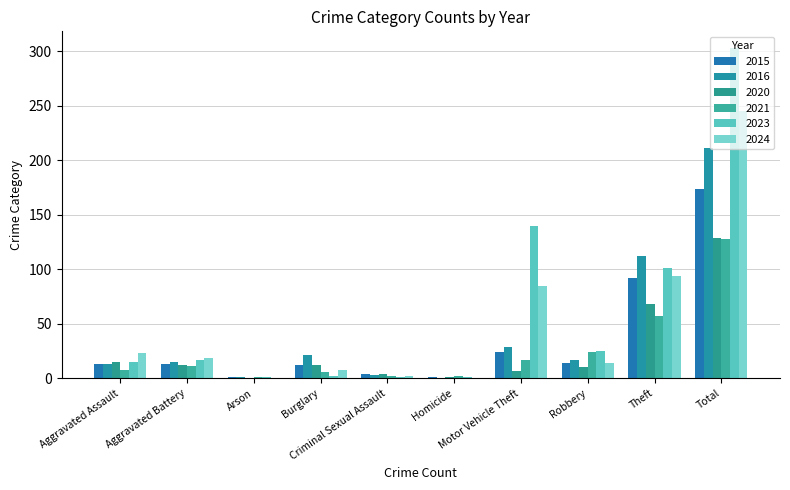

What is the sum of all 2020 values?

258